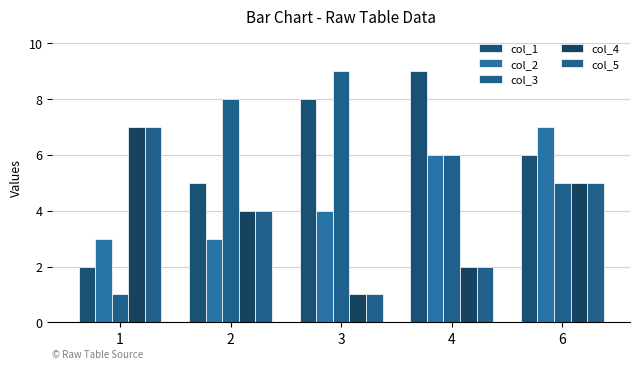

At which category is the sum across all series the highest?

6